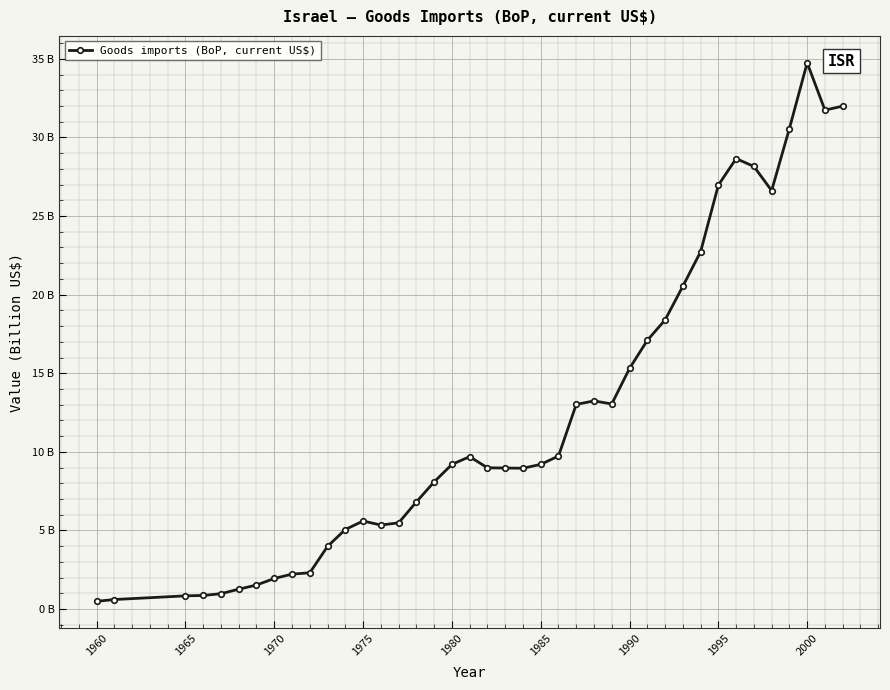

Is this an area chart (filled region under the line)?

No